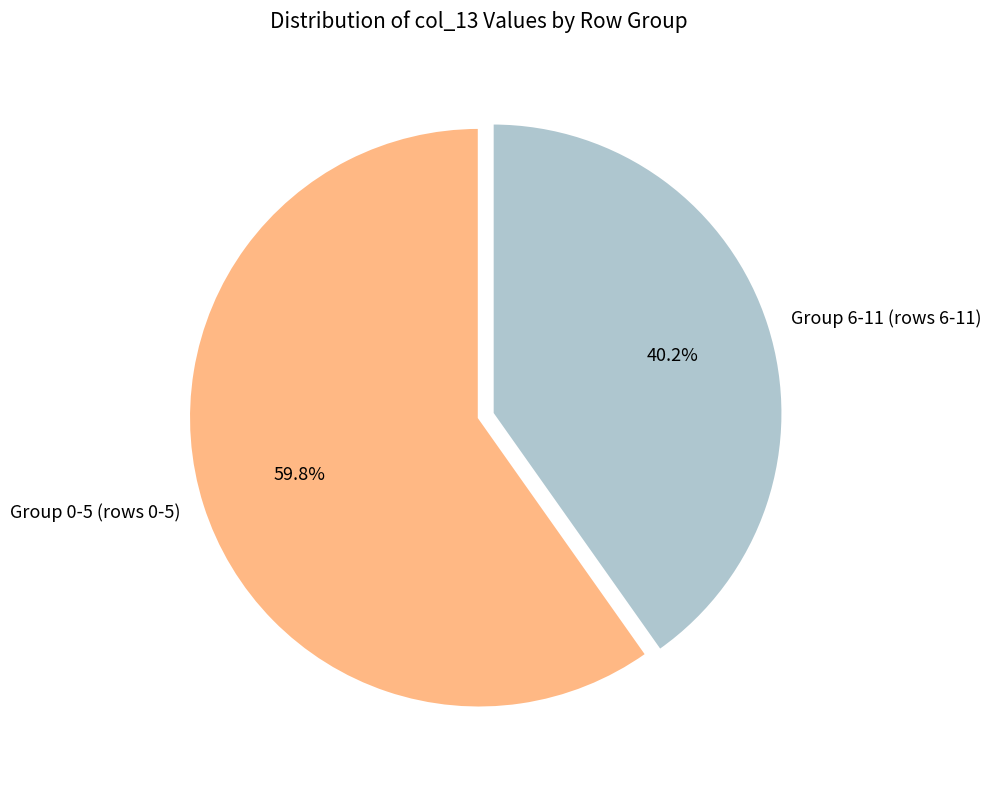

Which slice is the largest?

Group 0-5 (rows 0-5)